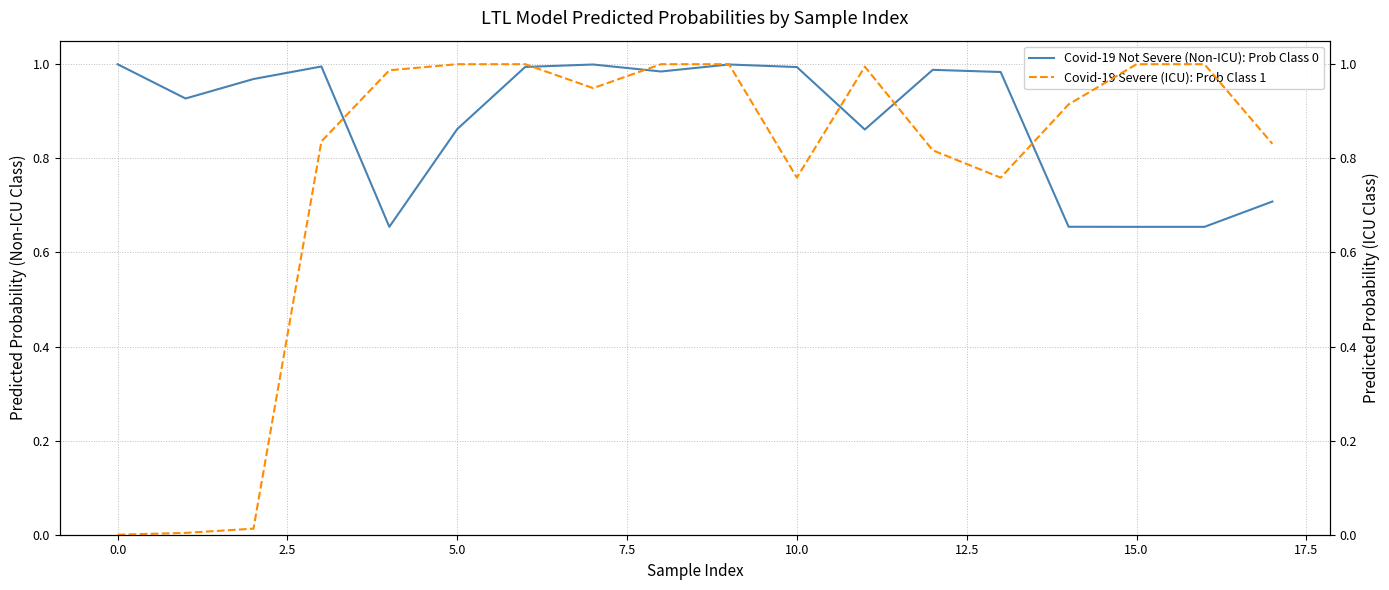

Is it true that Covid-19 Not Severe (Non-ICU): Prob Class 0 equals 1.0 at 0.0?

True